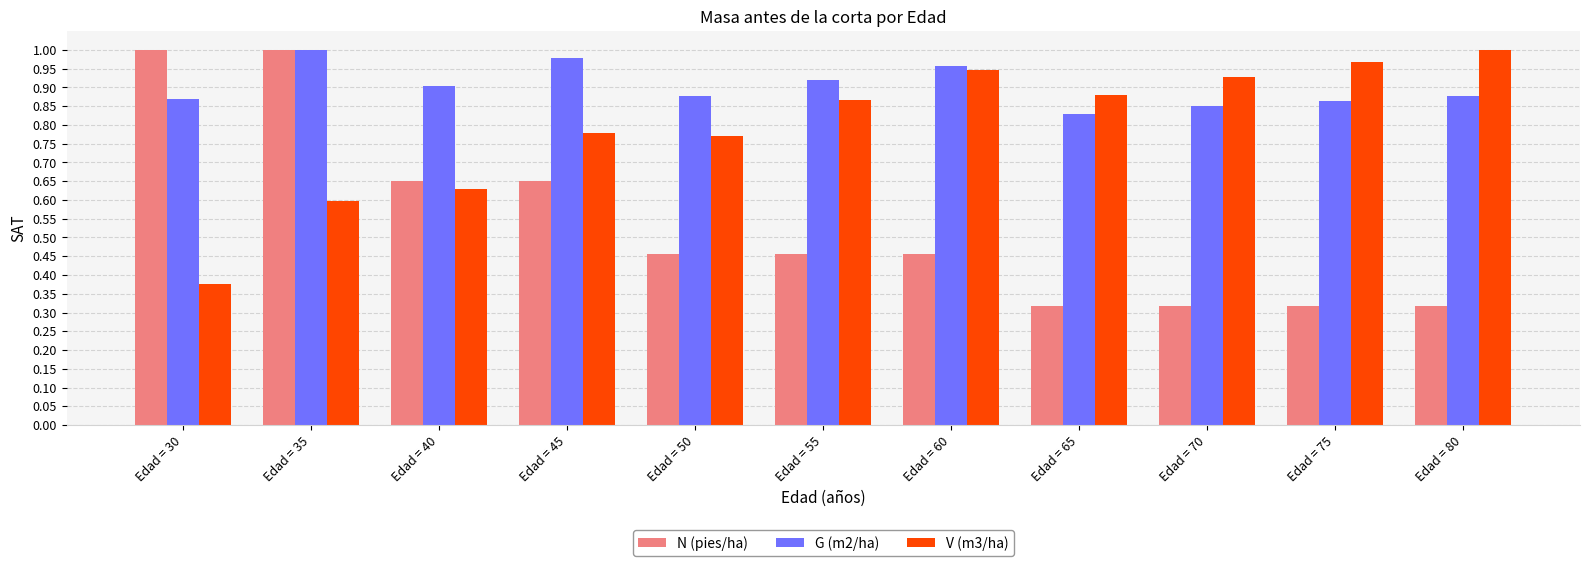

At which label is G (m2/ha) closest to 0?

Edad = 65